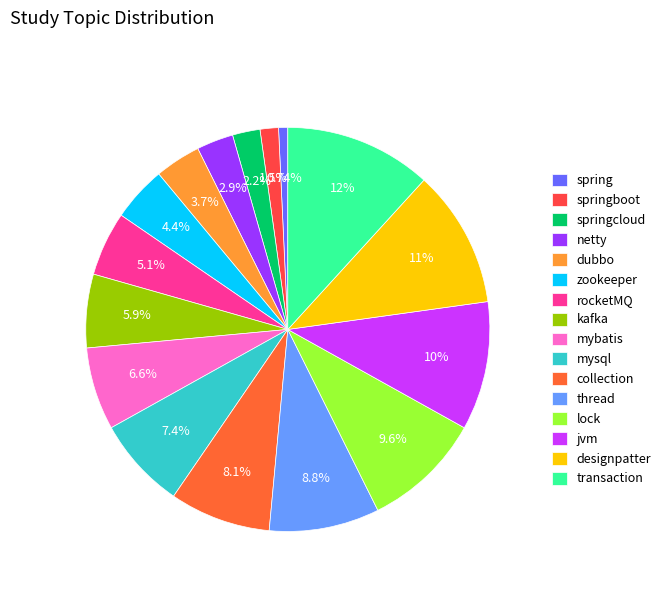

How many segments does this pie chart have?

16